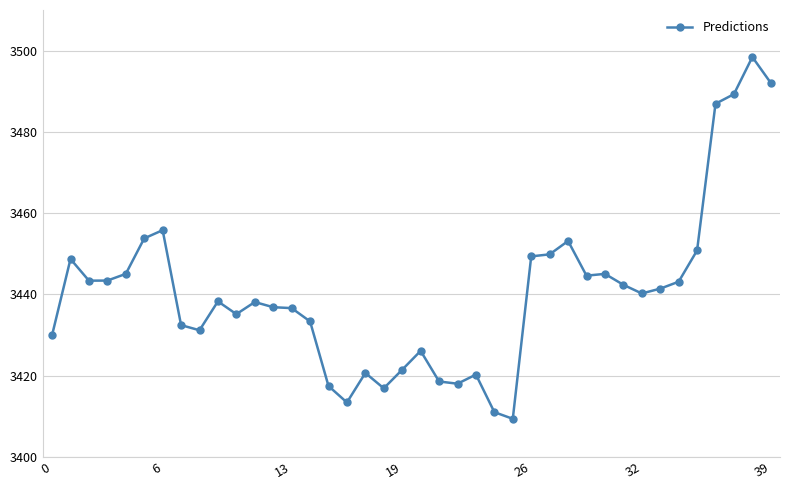

What is the greatest value displayed?

3498.4